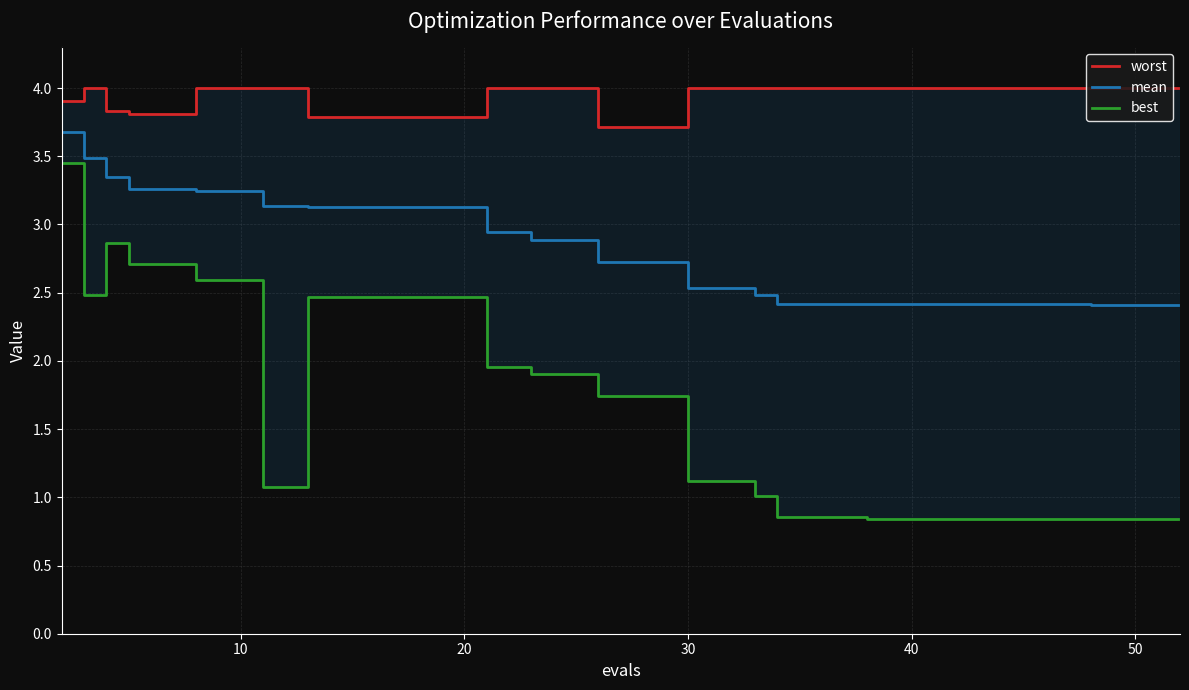

True or false: worst and best cross at least once.

False